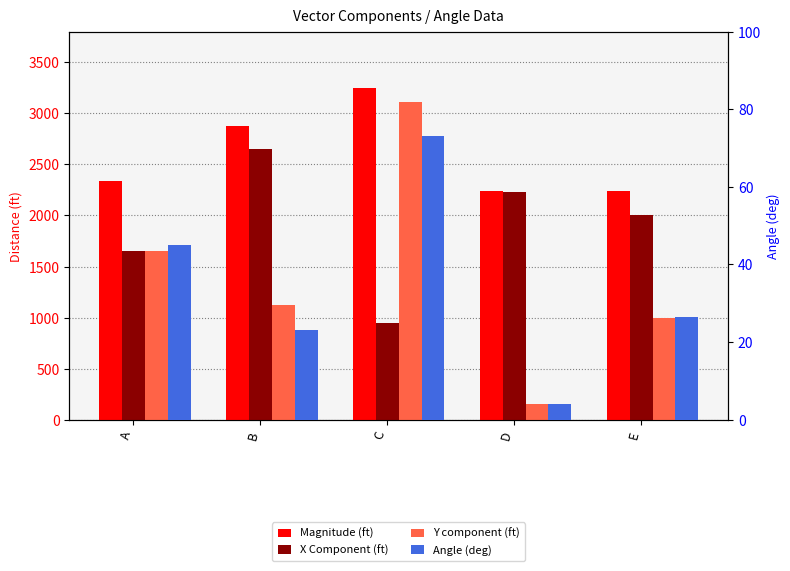

Rank the series by their maximum value, from highest to lowest.

Magnitude (ft), Y component (ft), X Component (ft), Angle (deg)